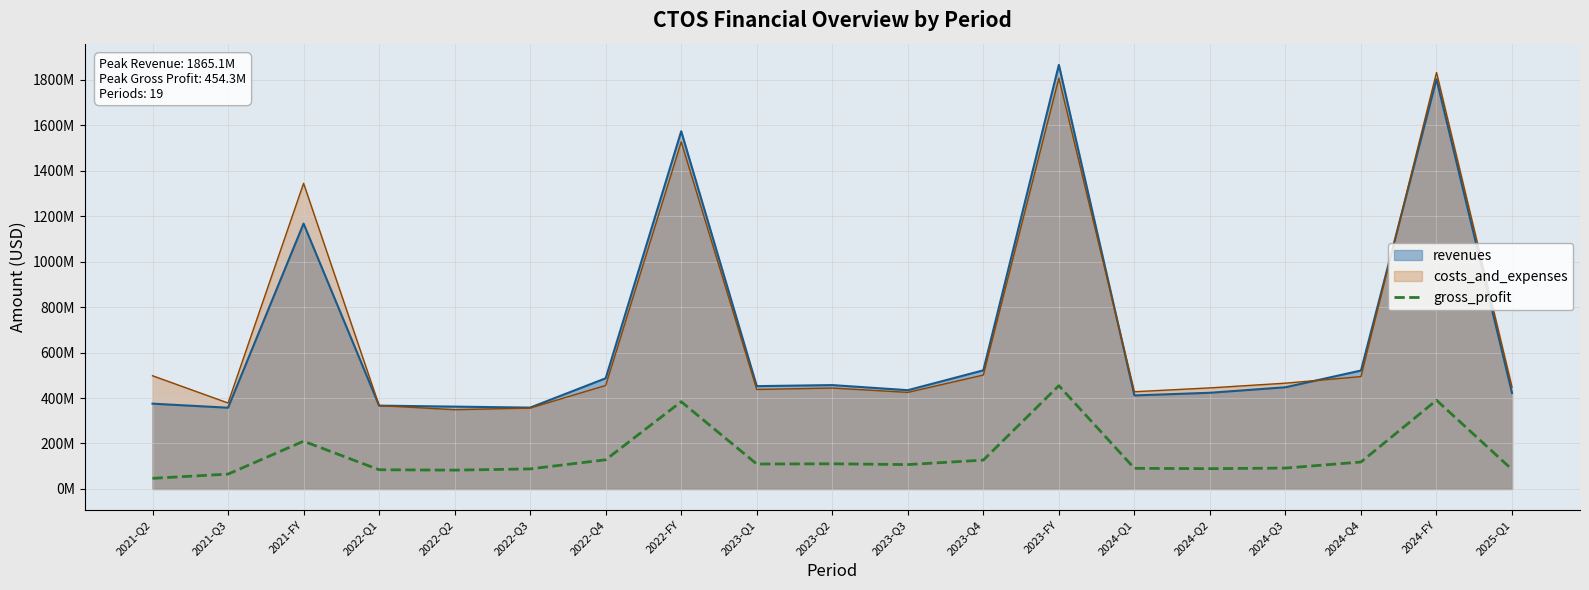

The chart shows a value of 631823197 at 2024-FY. True or false?

False